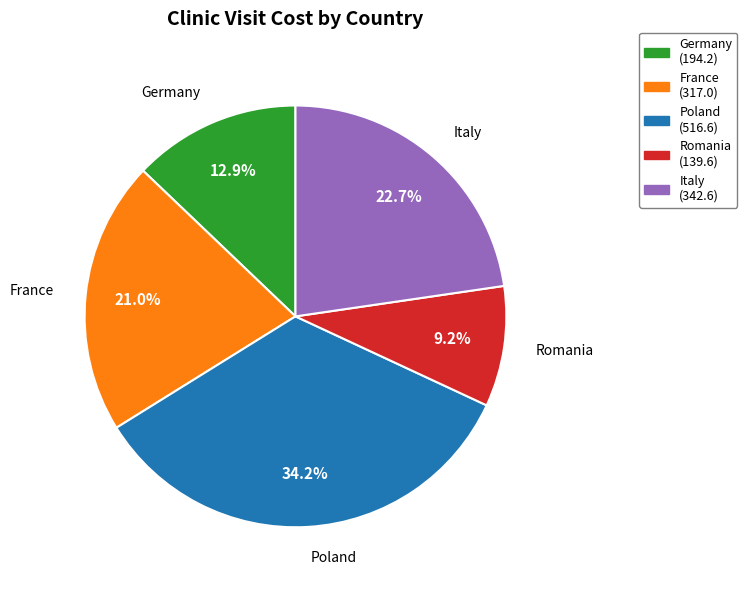

The Italy slice represents 23% of the pie. True or false?

True